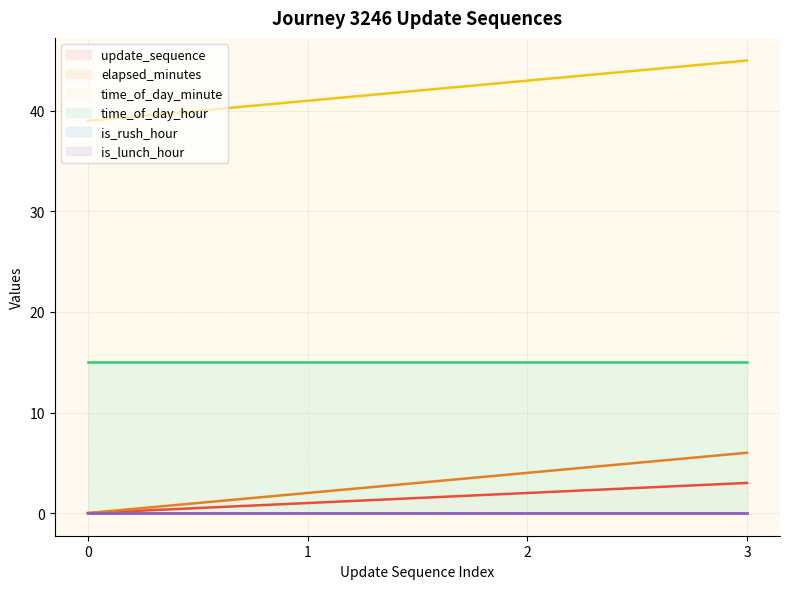

How many time_of_day_minute values are between 41 and 45?

3